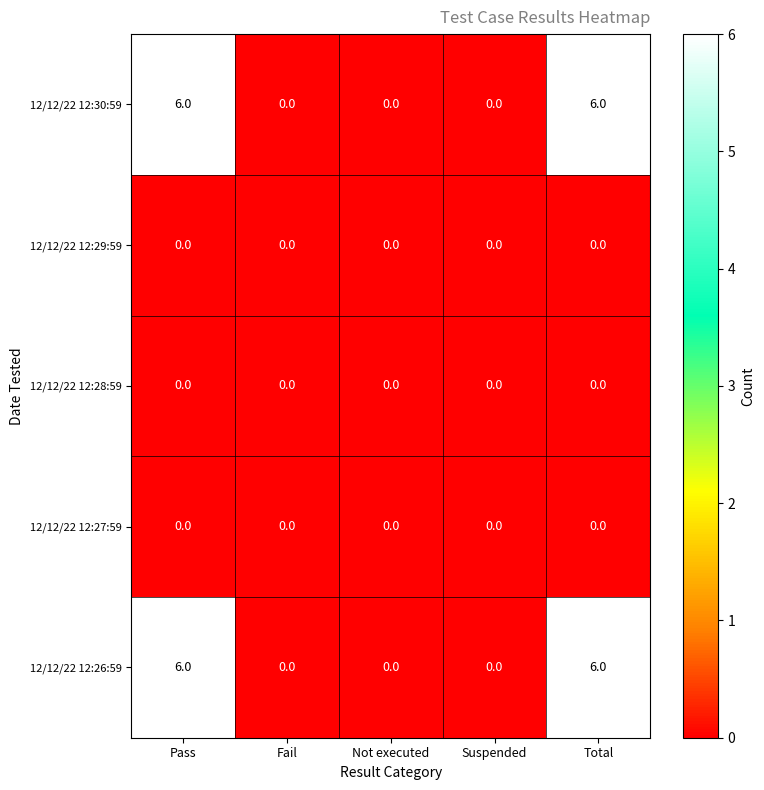

True or false: 12/12/22 12:28:59 has a value of 0 at Suspended.

True